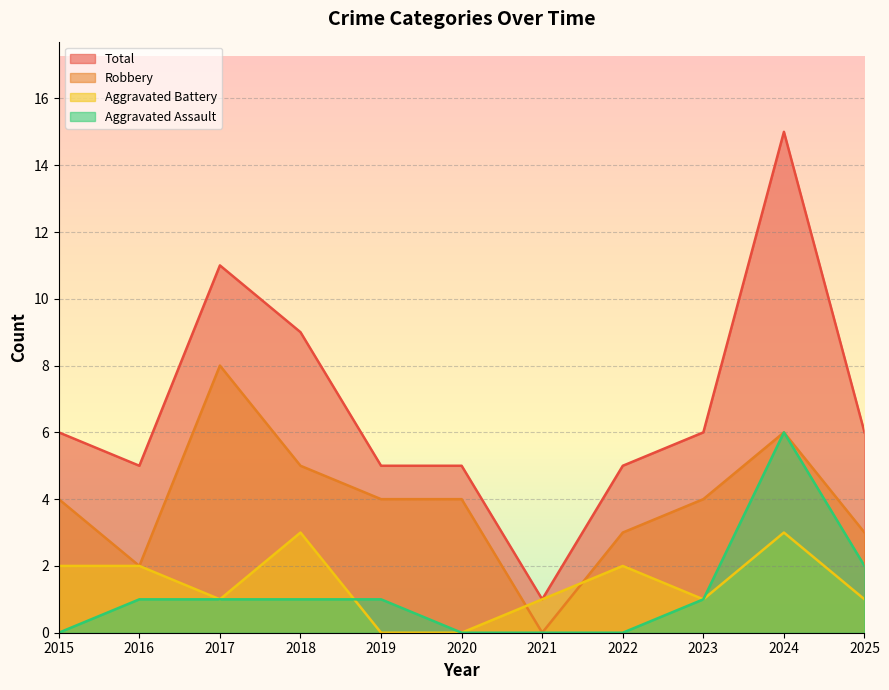

The value of Aggravated Battery at 2015 is 2. True or false?

True